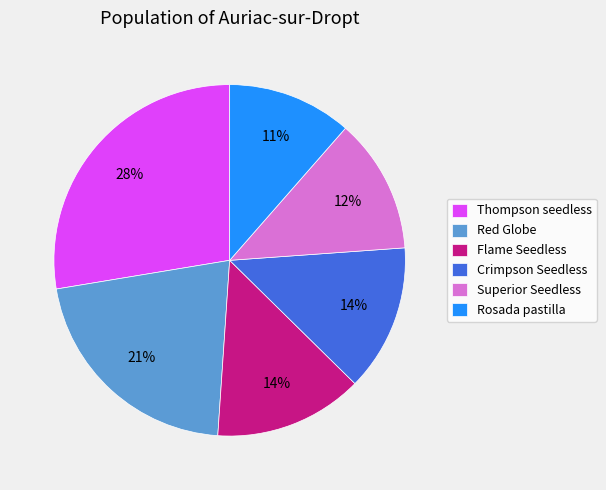

Does any single category account for the majority?

No